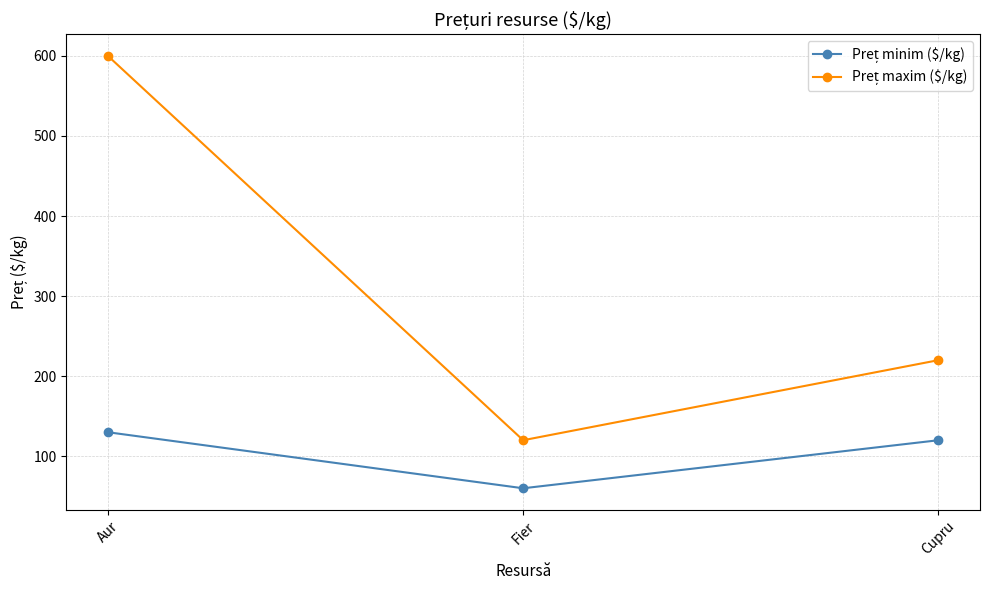

At which category is the sum across all series the highest?

Aur